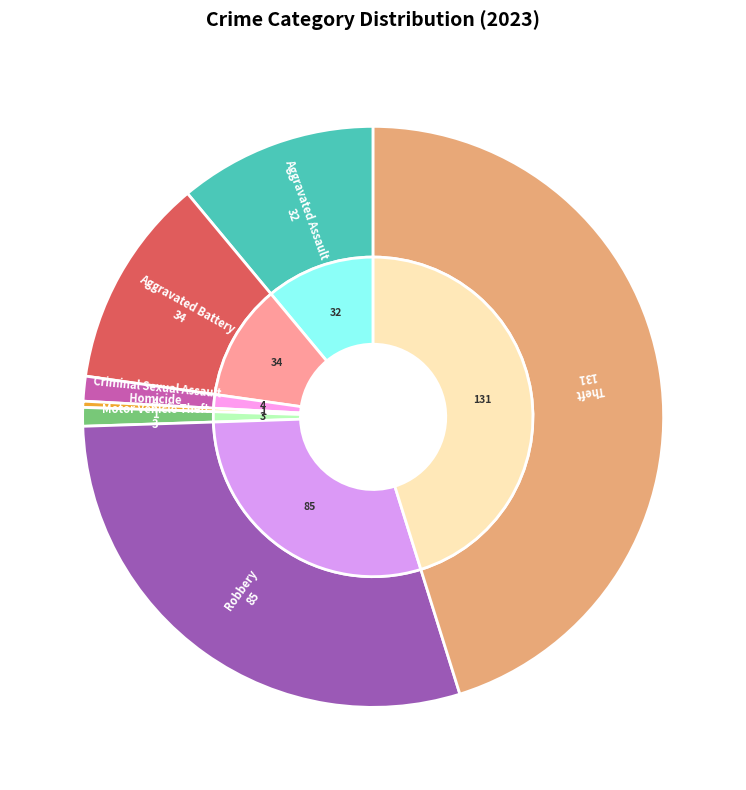

Is it true that Criminal Sexual Assault is 12% of the pie?

False